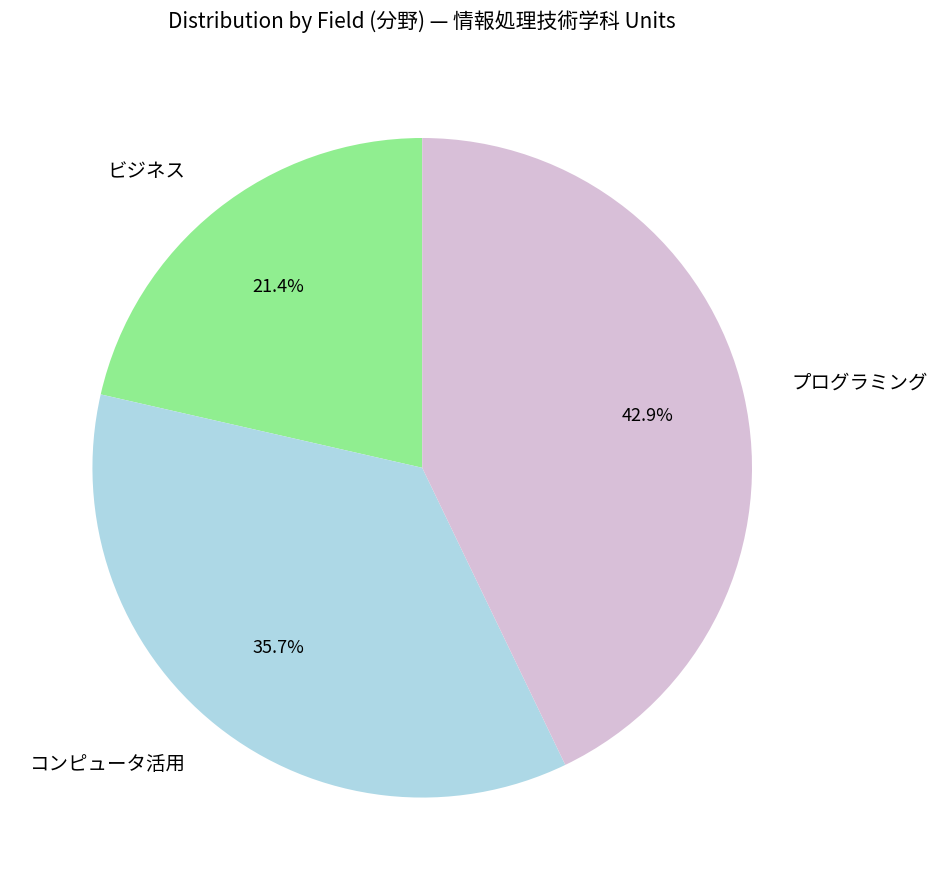

Do ビジネス and プログラミング together represent more than half of the pie?

Yes